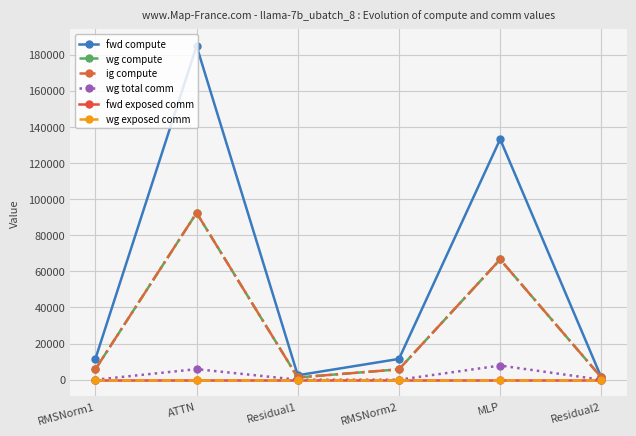

True or false: fwd compute and ig compute cross at least once.

False